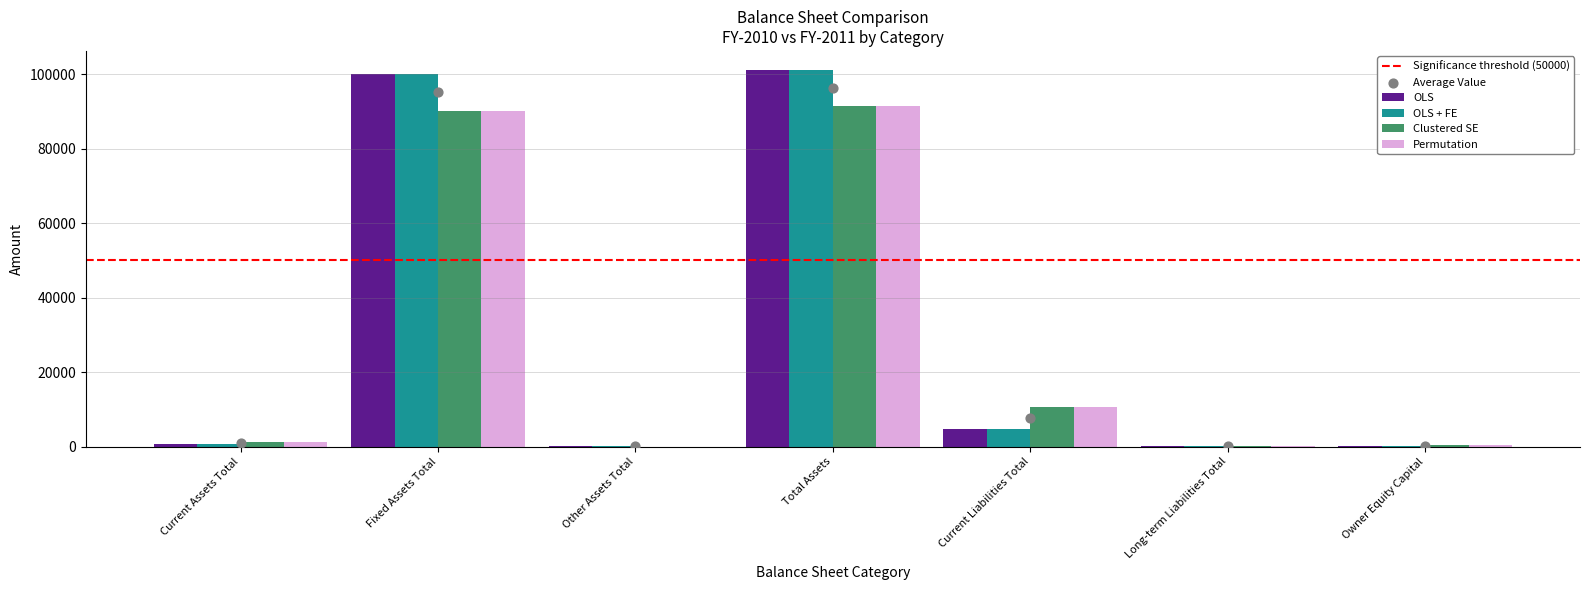

Which series has the largest total across all categories?

FY-2010